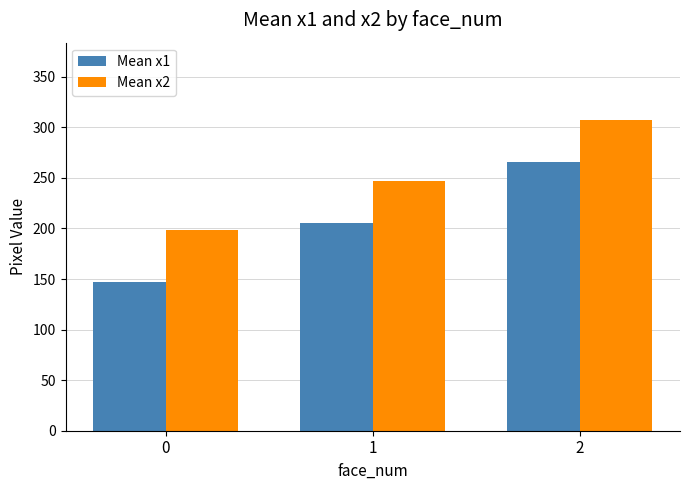

List the series in order of their overall mean, lowest first.

Mean x1, Mean x2